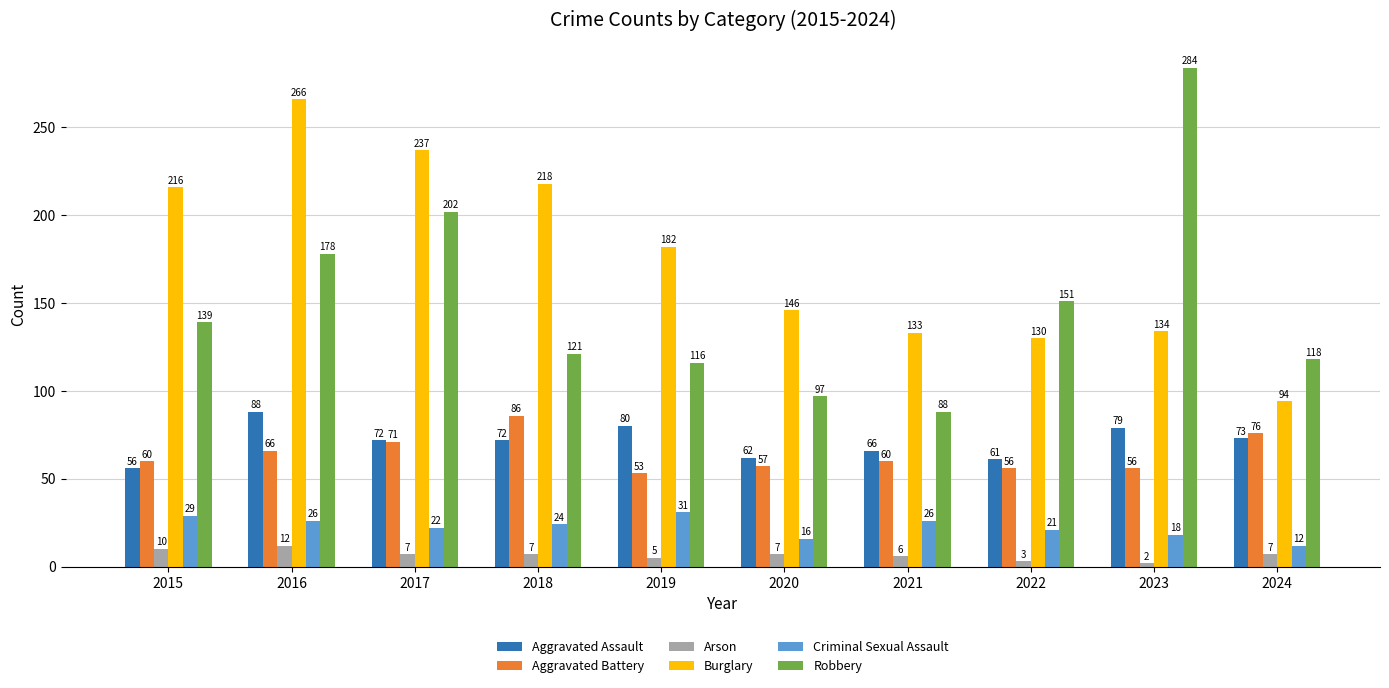

Between 2015 and 2020, which series saw the biggest shift?

Burglary